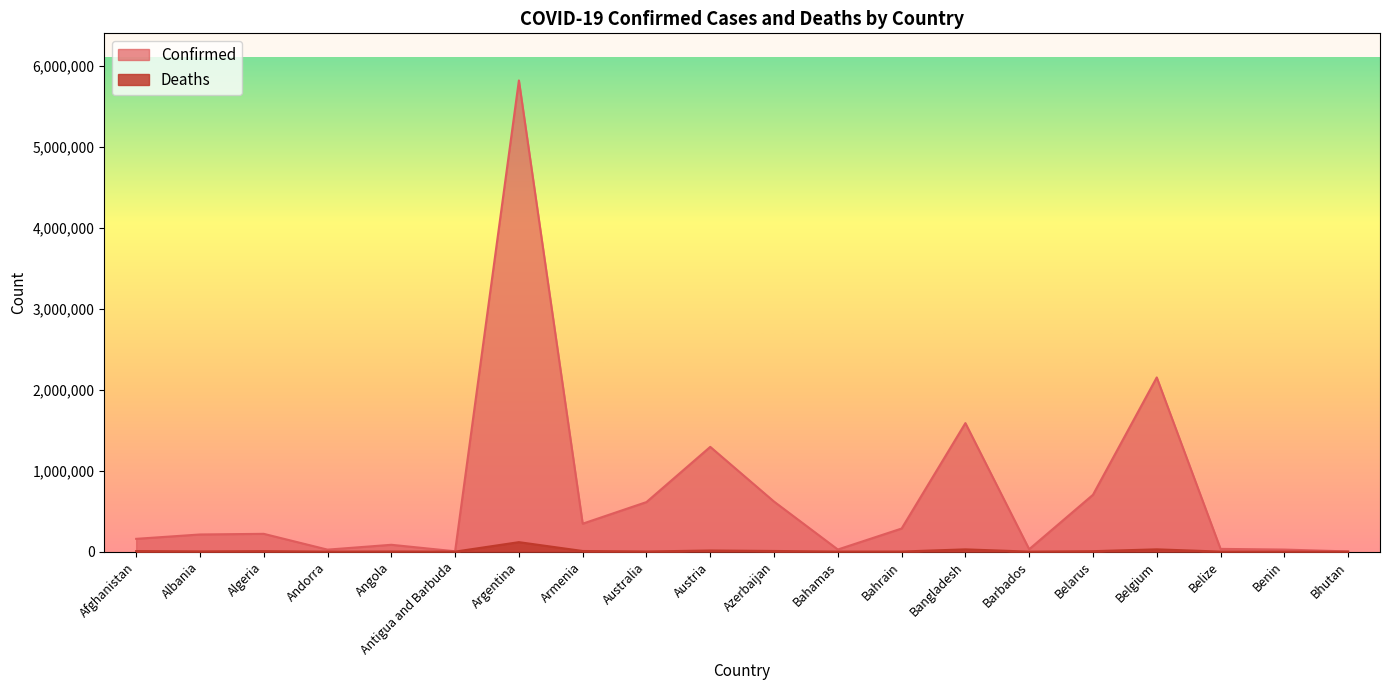

Is it true that Confirmed equals 913747 at Belarus?

False